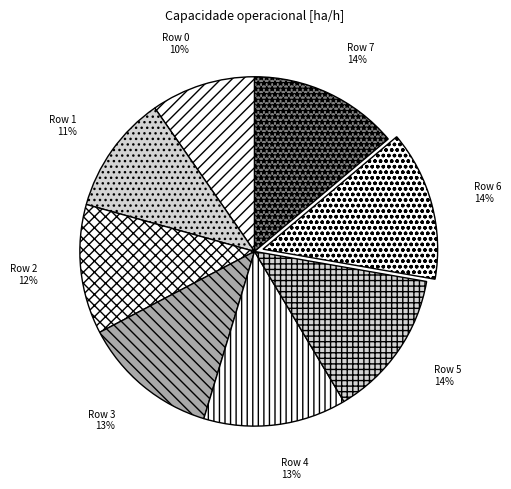

Is the sum of Row 2 and Row 6 greater than half?

No